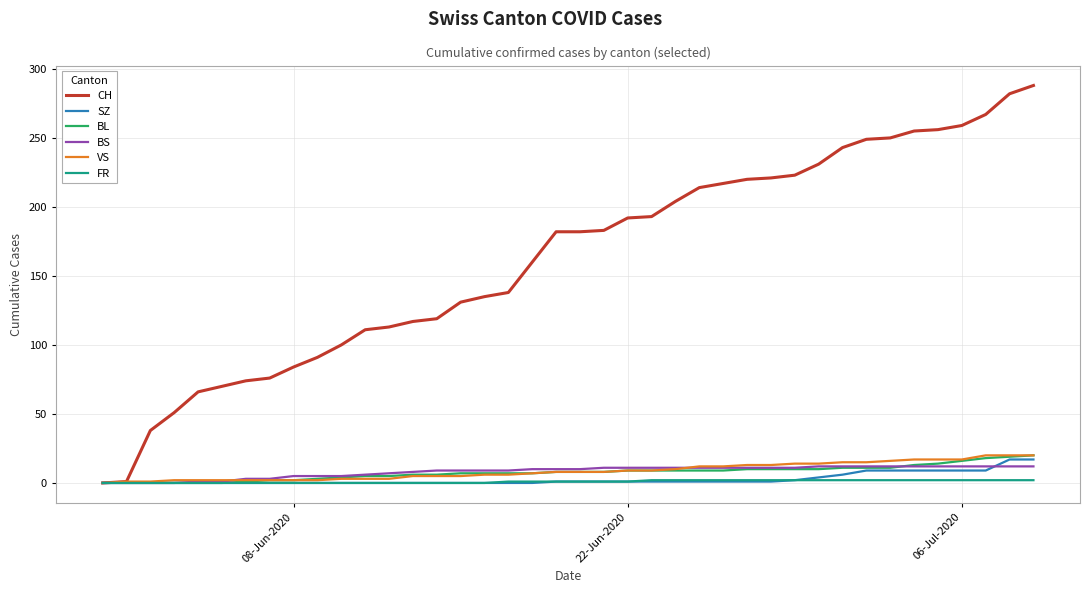

What is the sum of all CH values?

6486